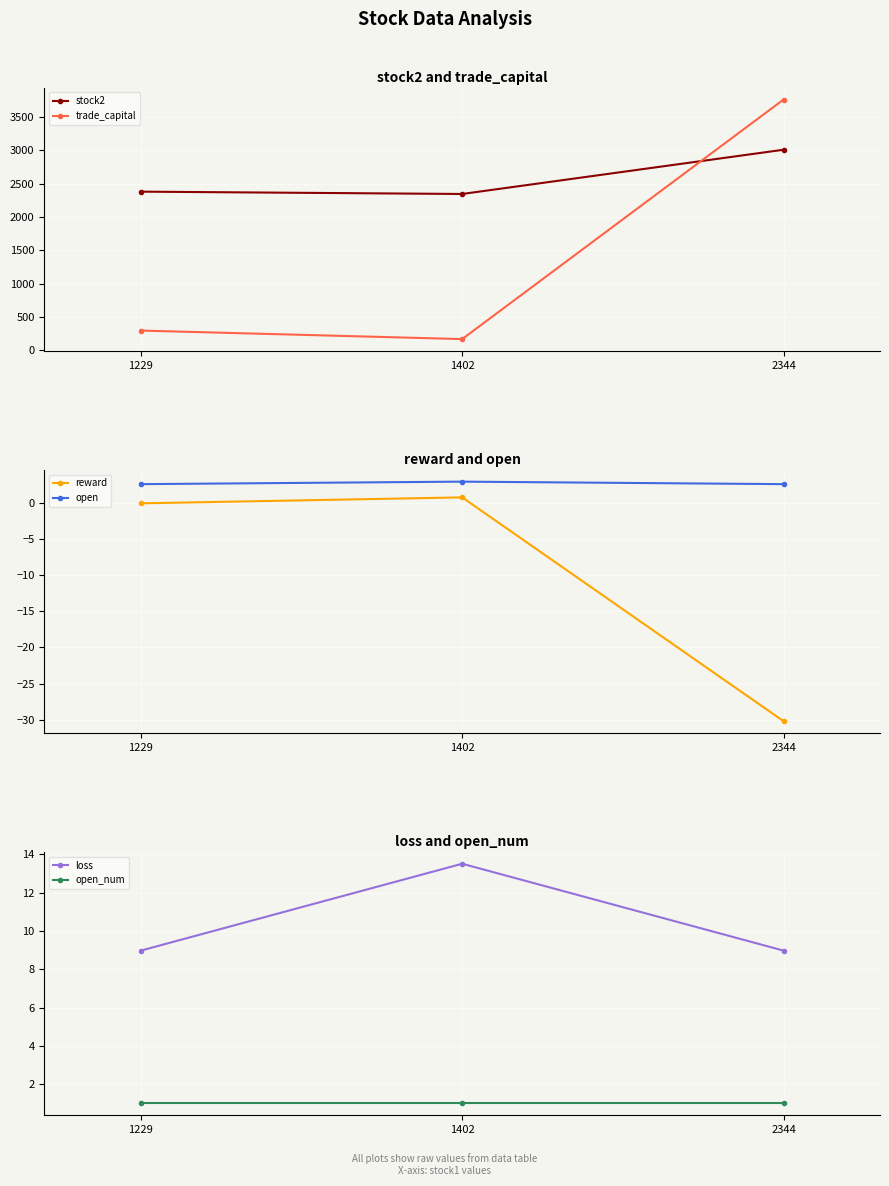

Is the value of stock2 at 1402 greater than the value of open_num at 1229?

Yes